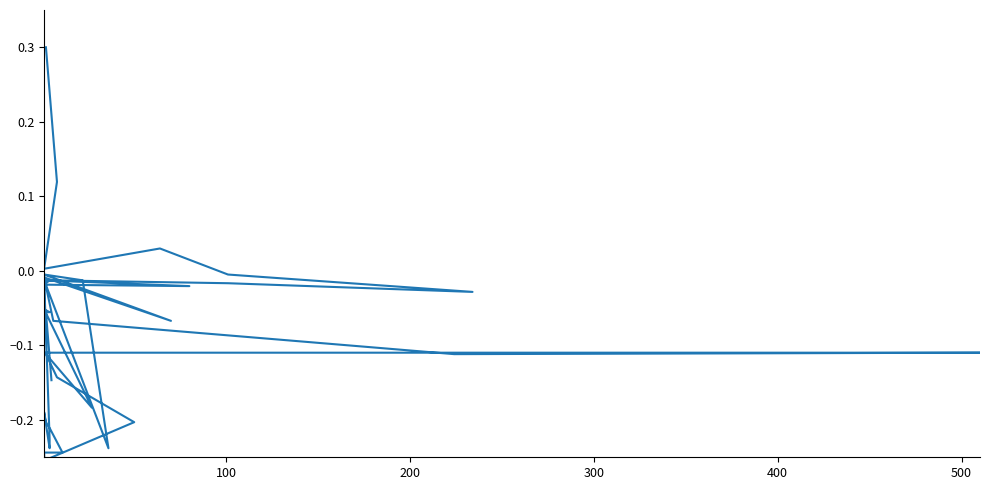

True or false: the data has more than 0 interior local peaks.

True